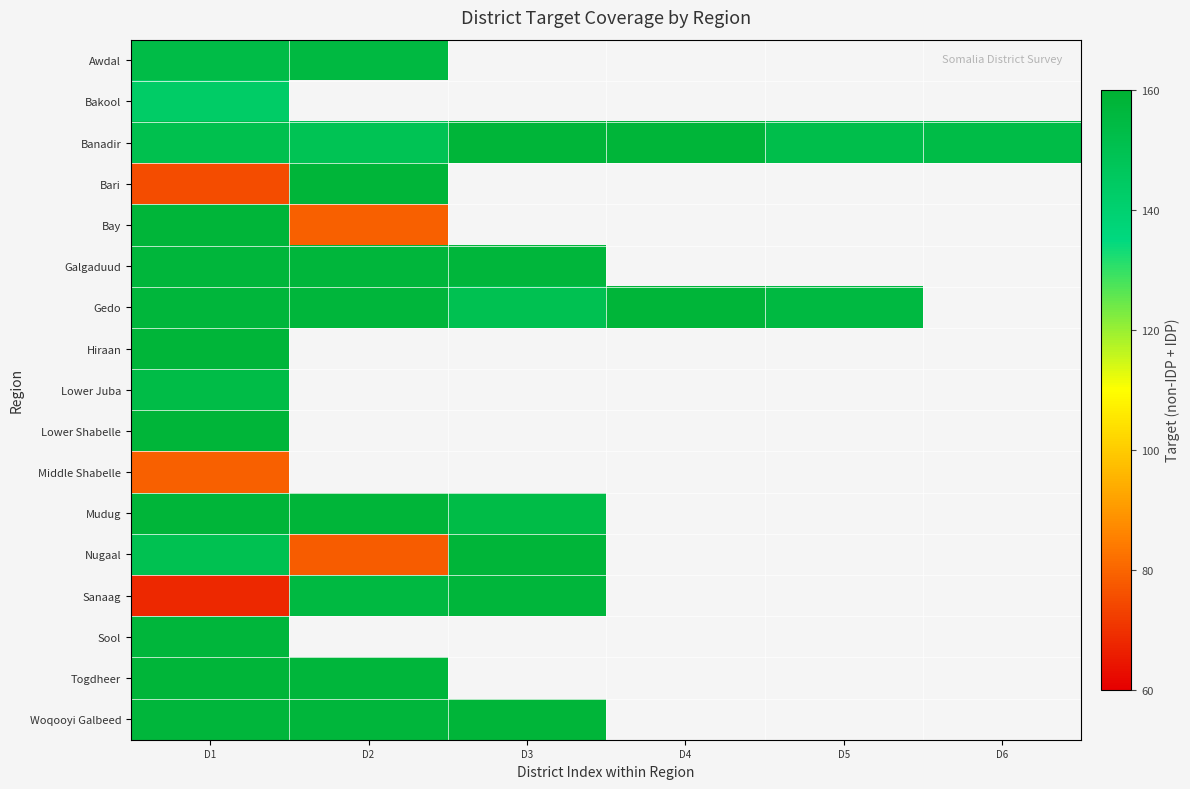

At how many categories does at least one series exceed 124?

6